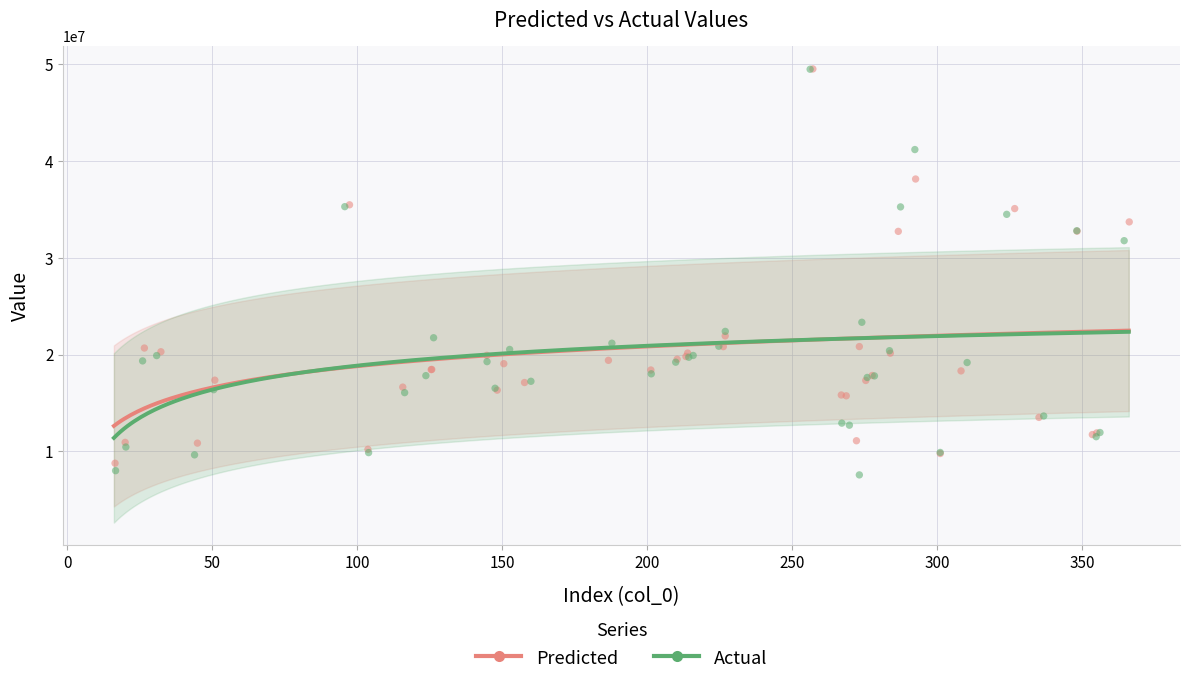

Which series contains the lowest Y value?

Actual